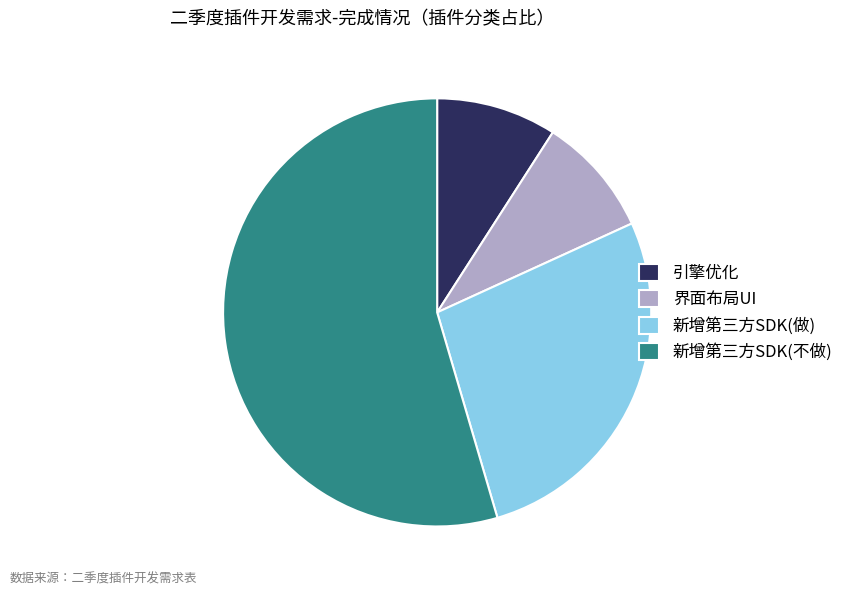

Which slice is the largest?

新增第三方SDK(不做)